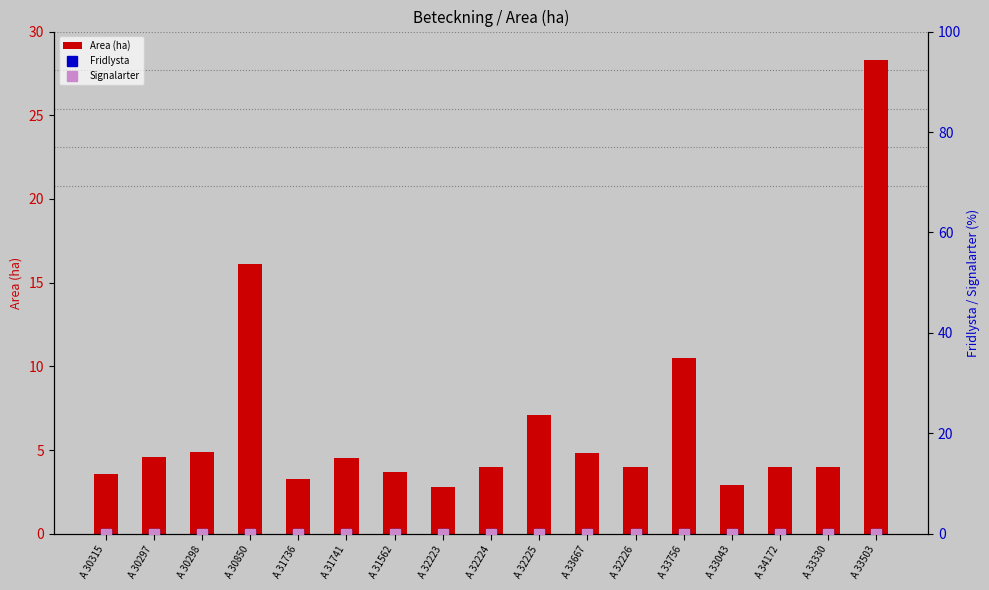

Rank the series at A 33503 from lowest to highest value.

Fridlysta, Signalarter, Area (ha)